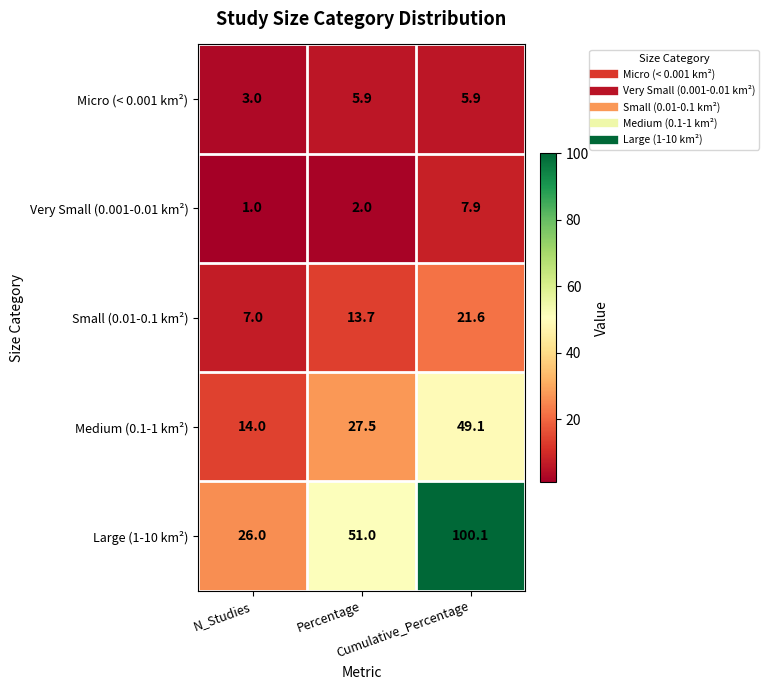

Which series has the largest total across all categories?

Large (1-10 km²)